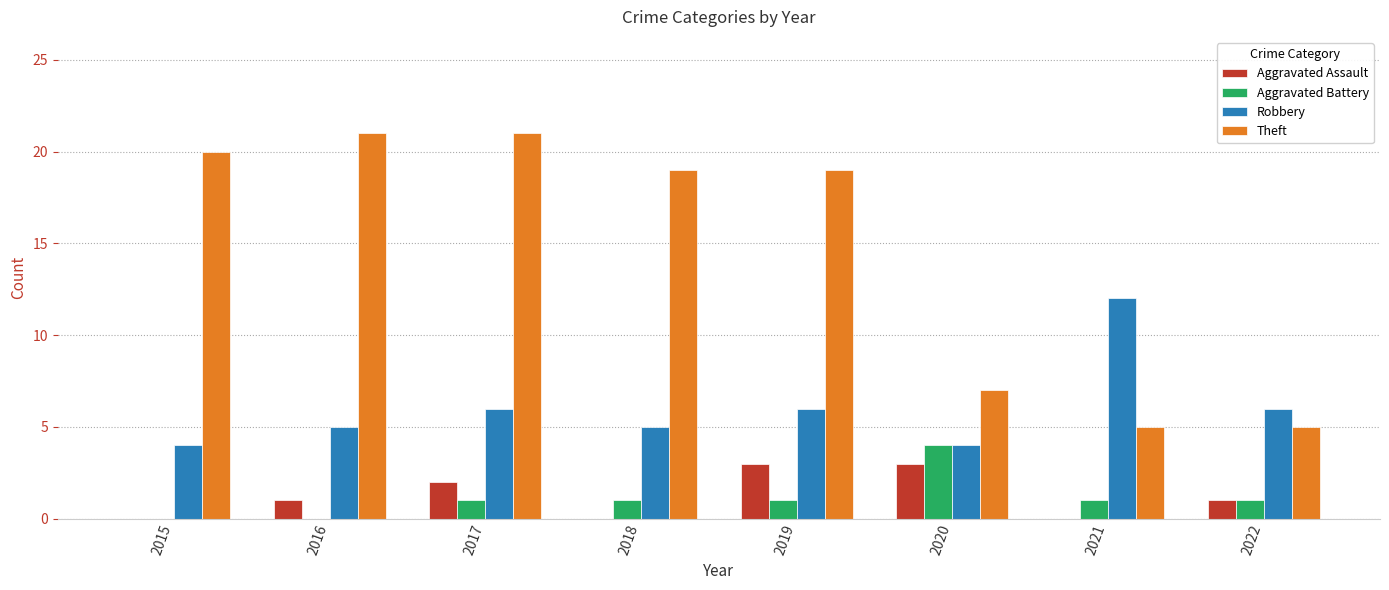

Count the number of data series in this chart.

4